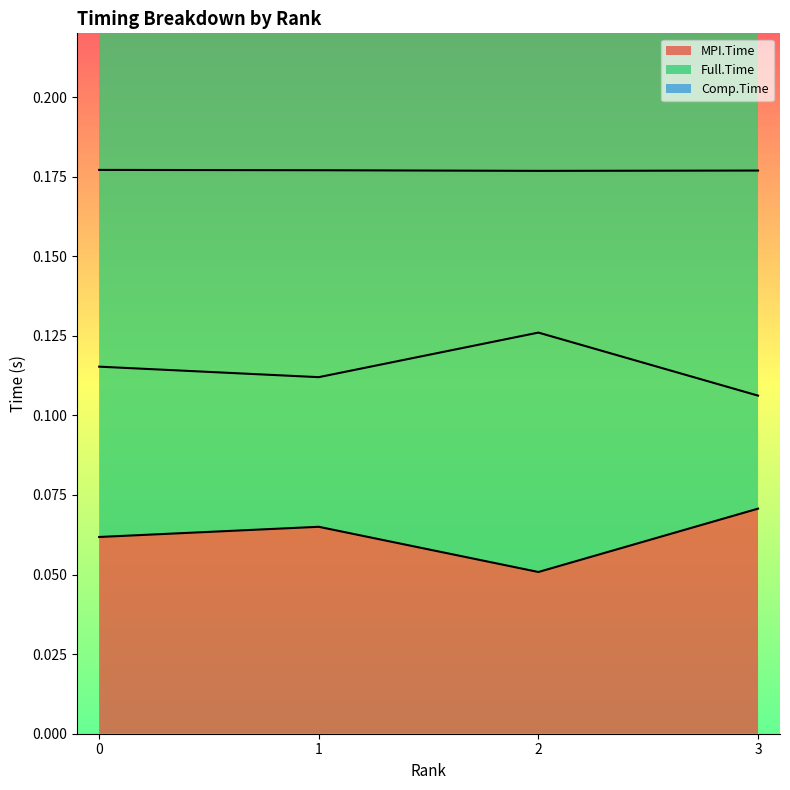

Reading right to left, what are all the values shown in this chart?

MPI.Time: 3=0.1	2=0.1	1=0.1	0=0.1
Full.Time: 3=0.2	2=0.2	1=0.2	0=0.2
Comp.Time: 3=0.1	2=0.1	1=0.1	0=0.1